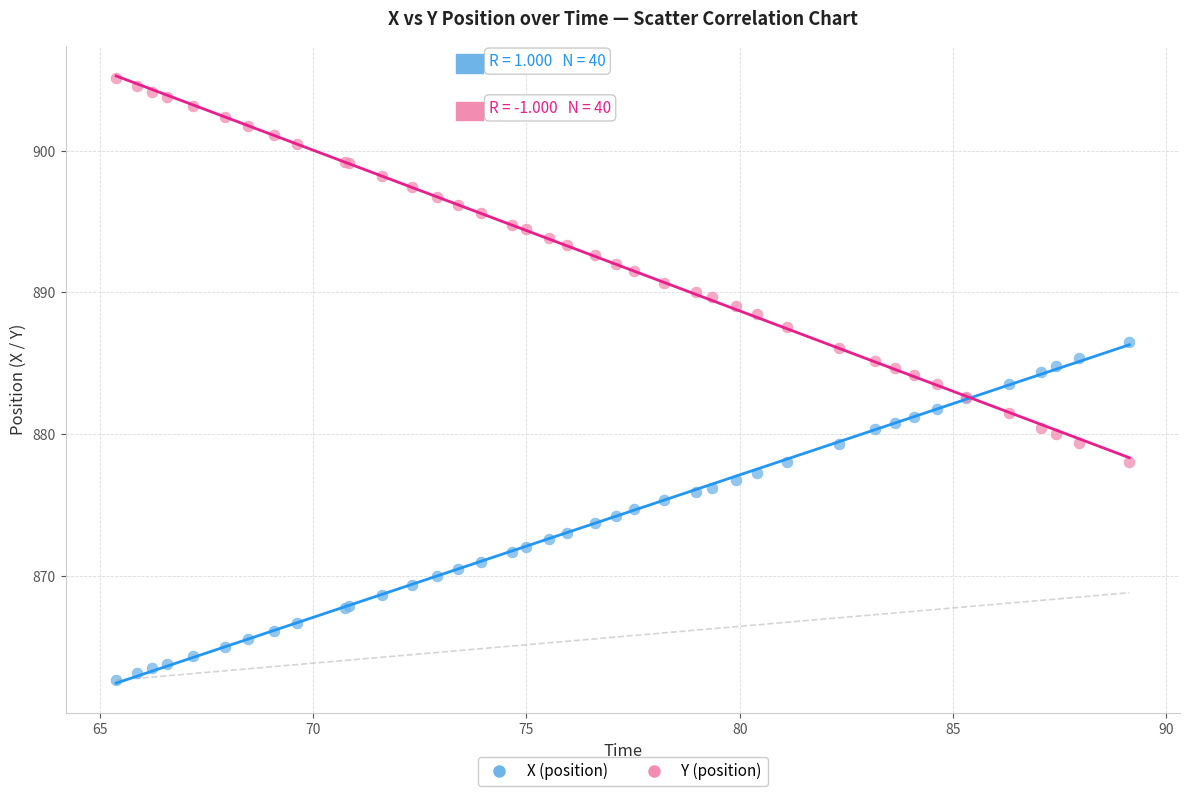

What is the X range (max minus min) for the scatter plot?

23.8